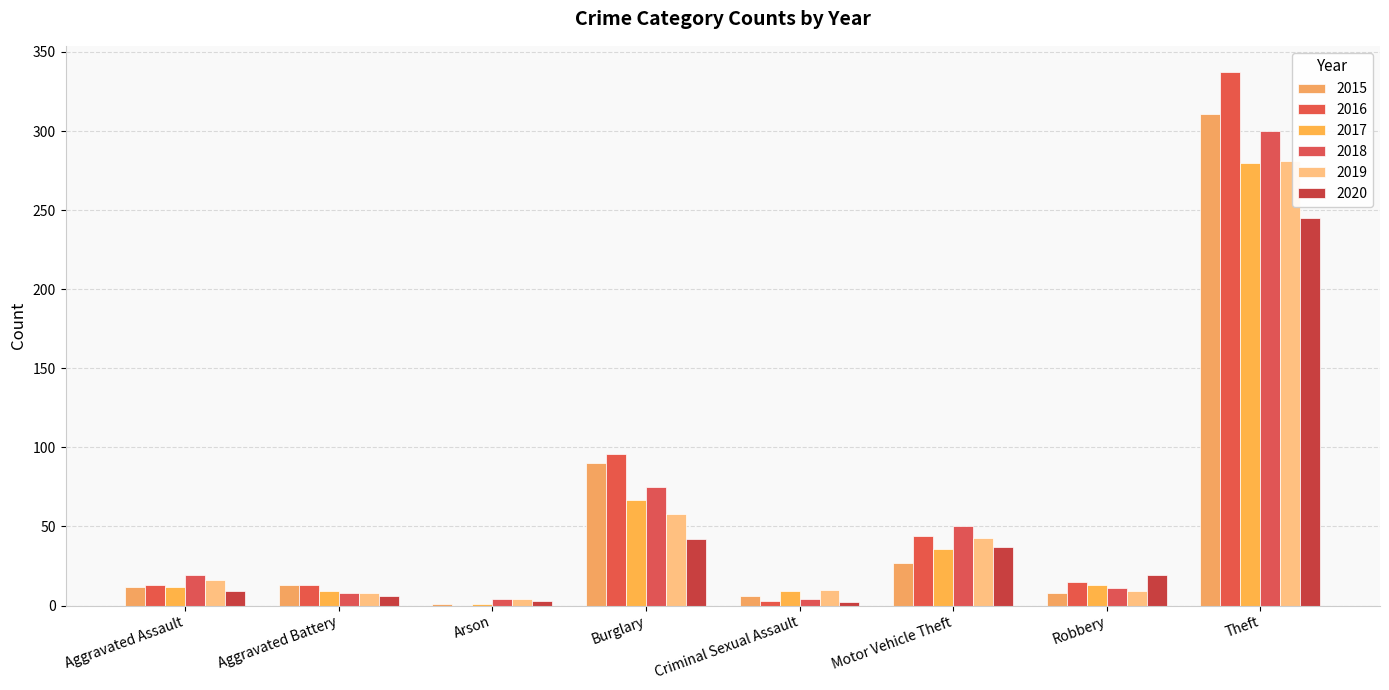

True or false: 2018 has a value of 16 at Robbery.

False